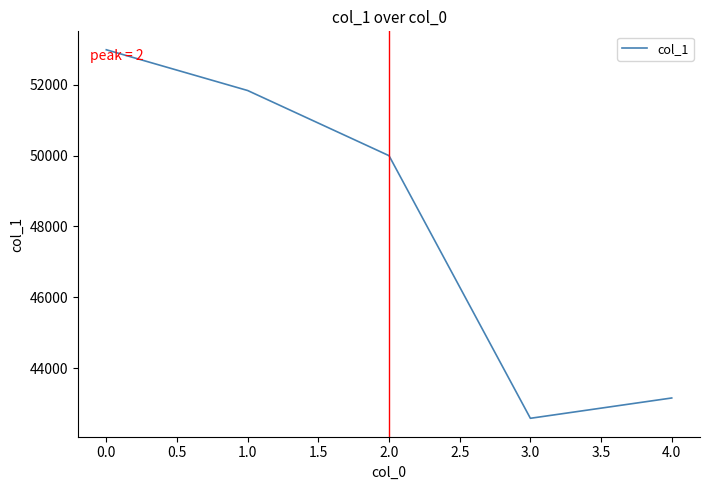

Is it true that the value at 0.0 is 73097?

False